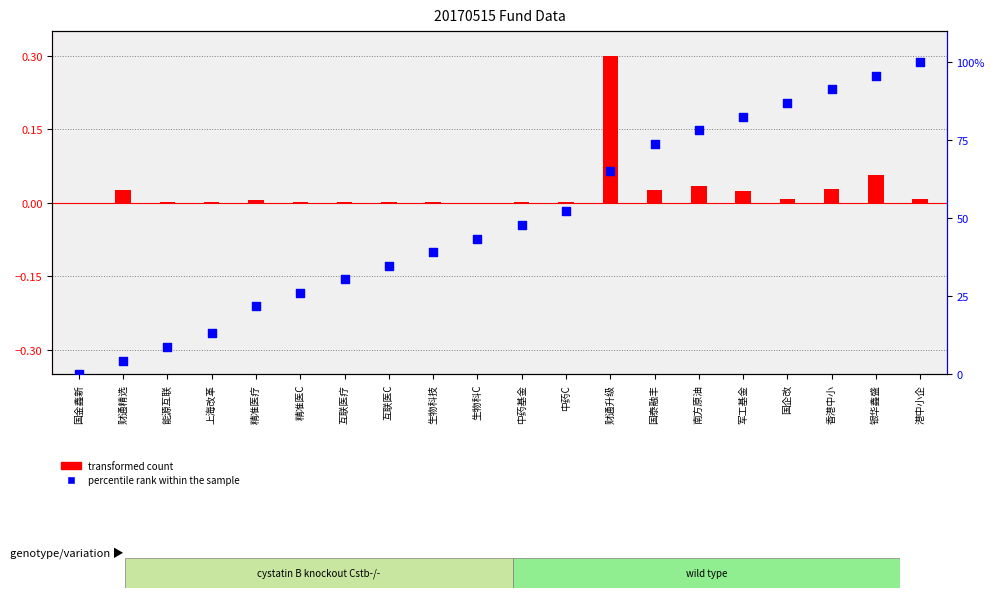

Which series has the largest Y range (max minus min)?

percentile rank within the sample